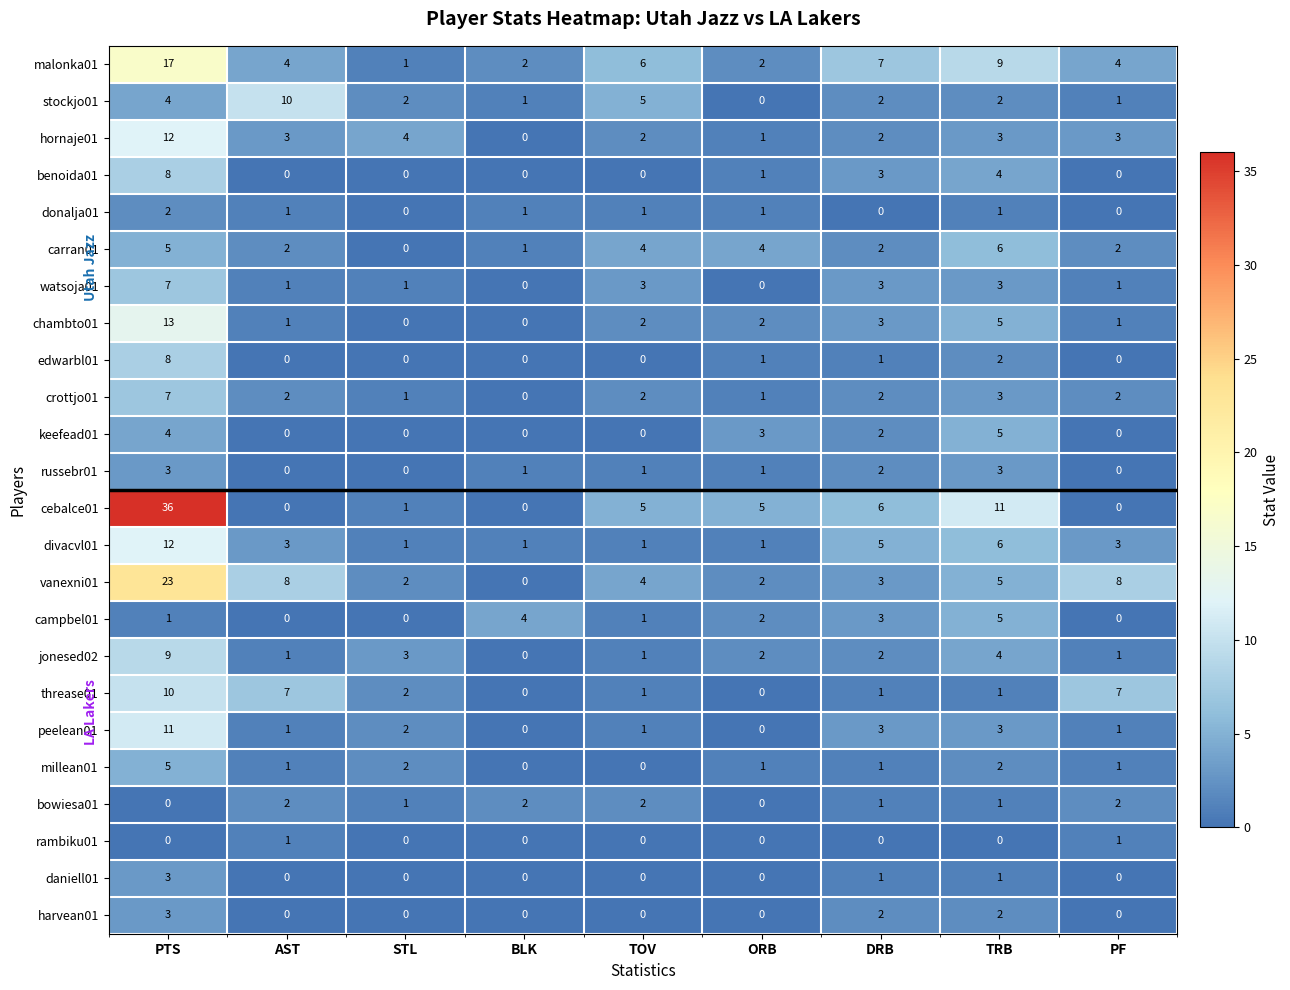

What is the average value of the vanexni01 series?

6